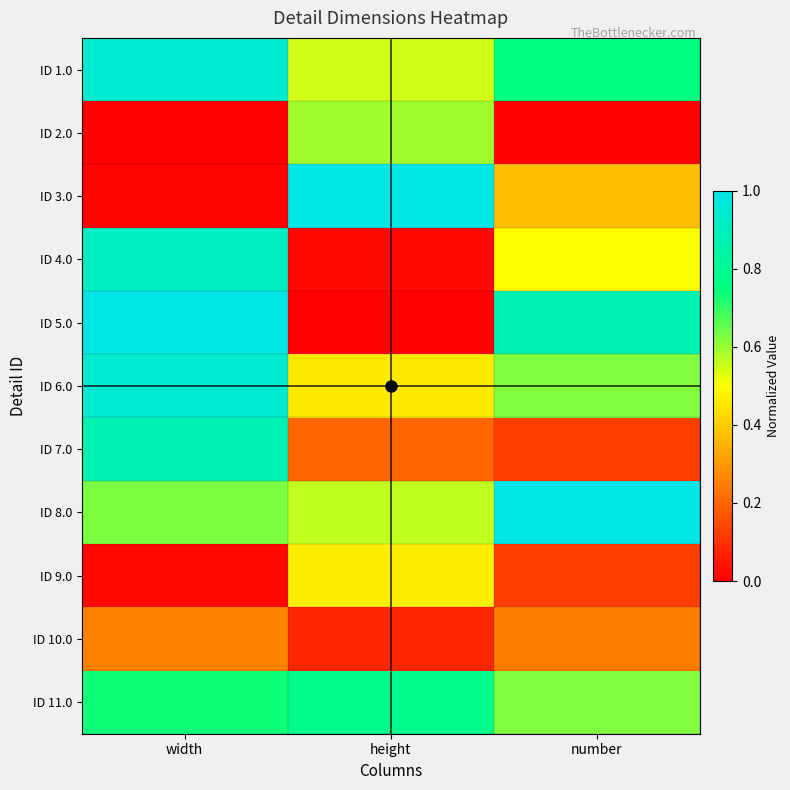

Which has a higher value, width or height?

width